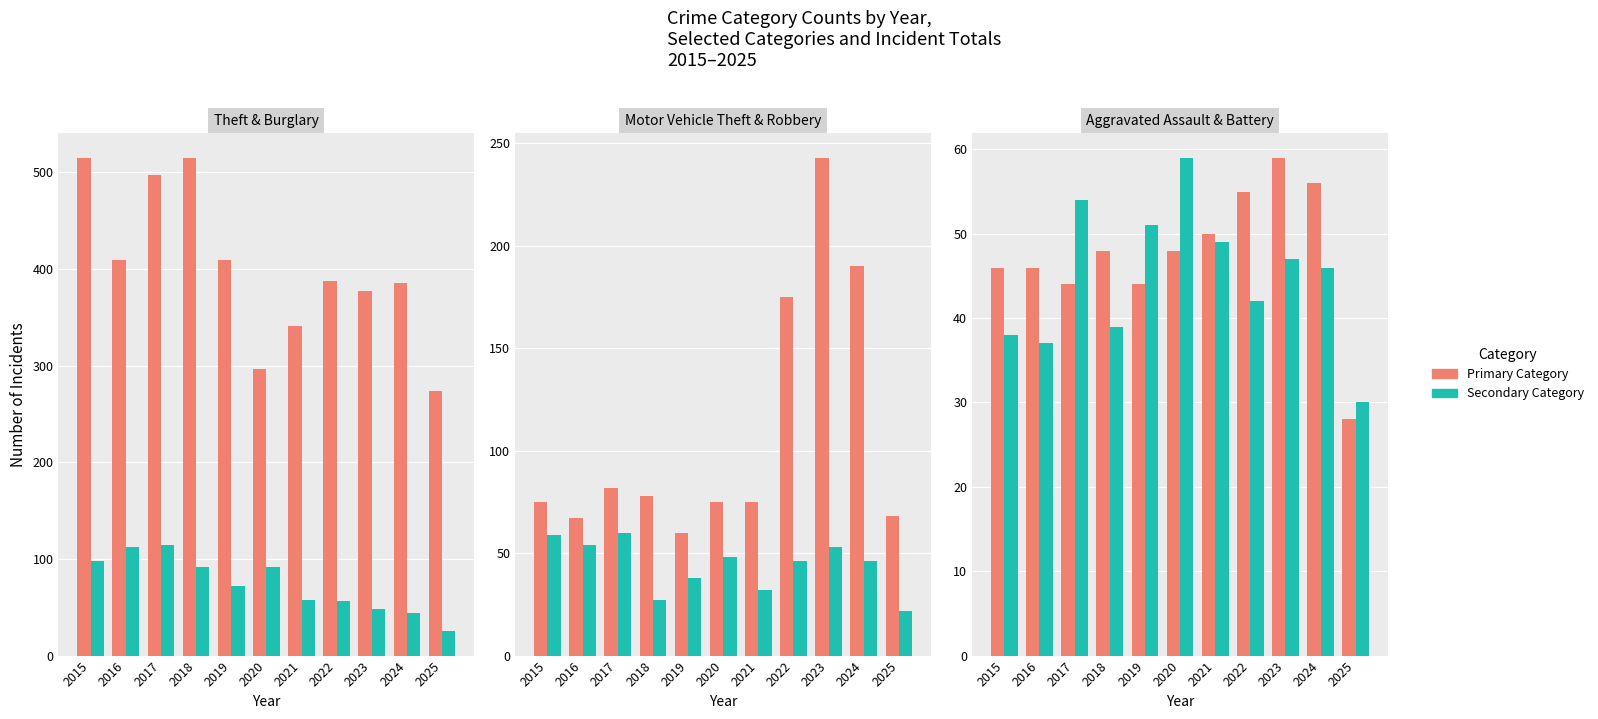

What is the spread (max minus min) of values at 2019?

371